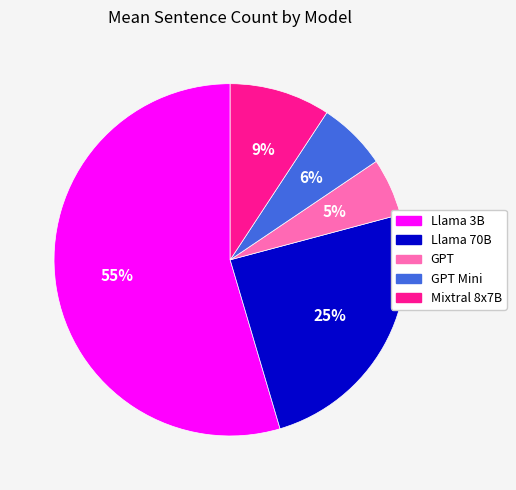

Is there a majority slice in this chart?

Yes